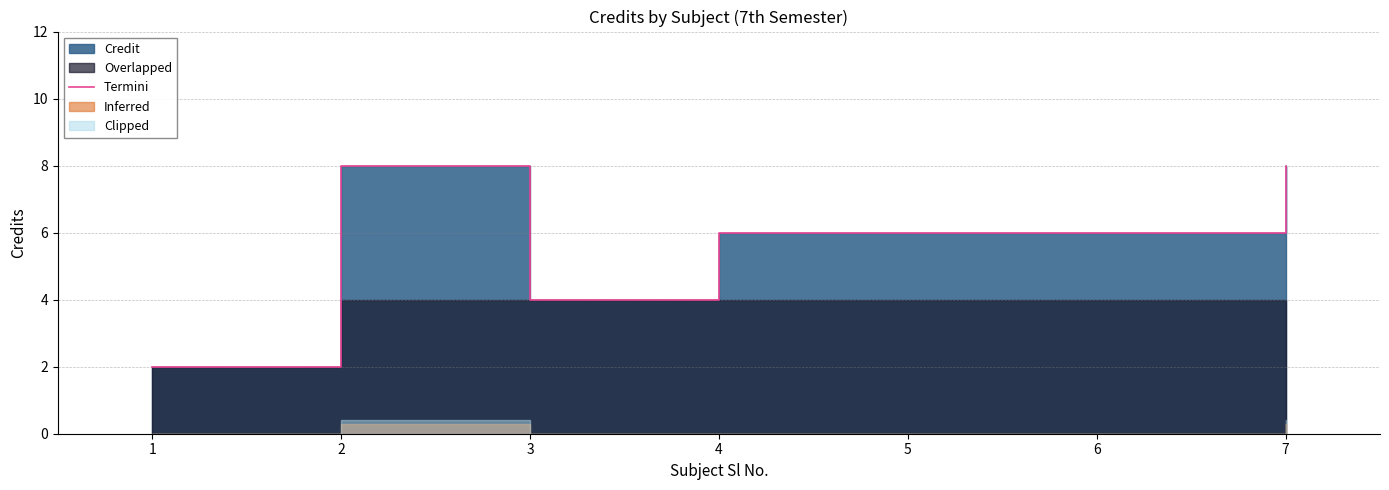

What is the difference between the maximum and minimum values?

6